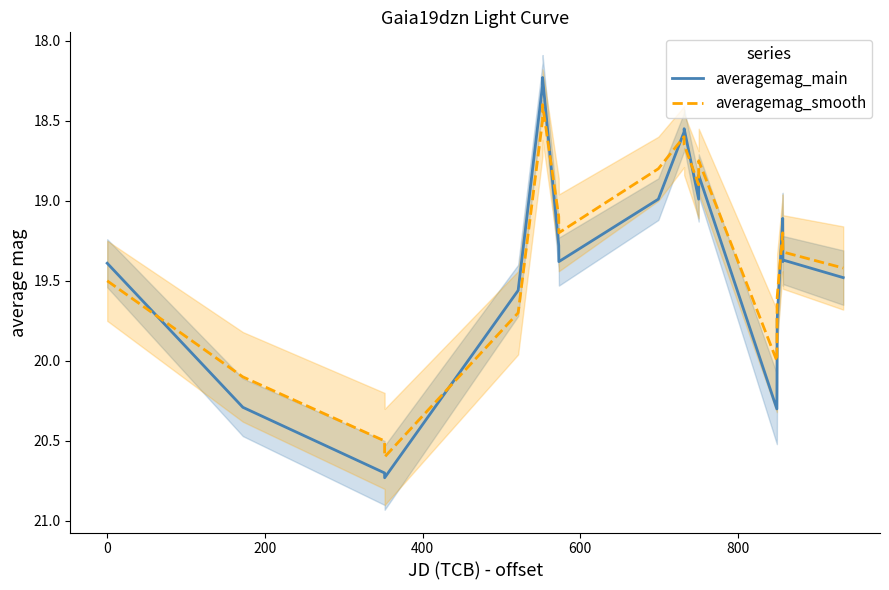

What is the minimum value for averagemag_smooth?

18.4